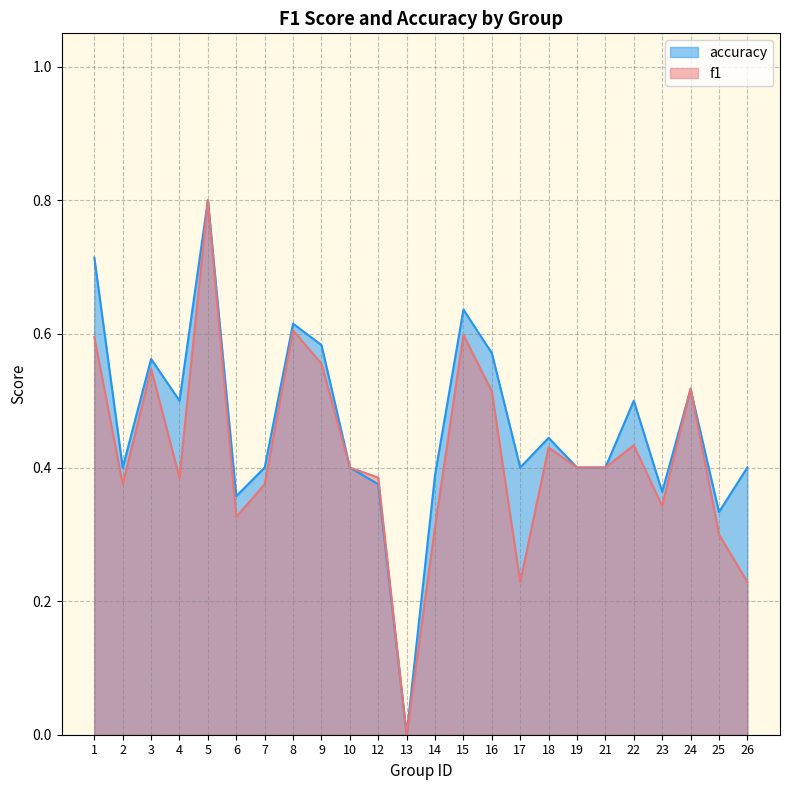

True or false: f1 has more than 1 points higher than both neighbors.

True